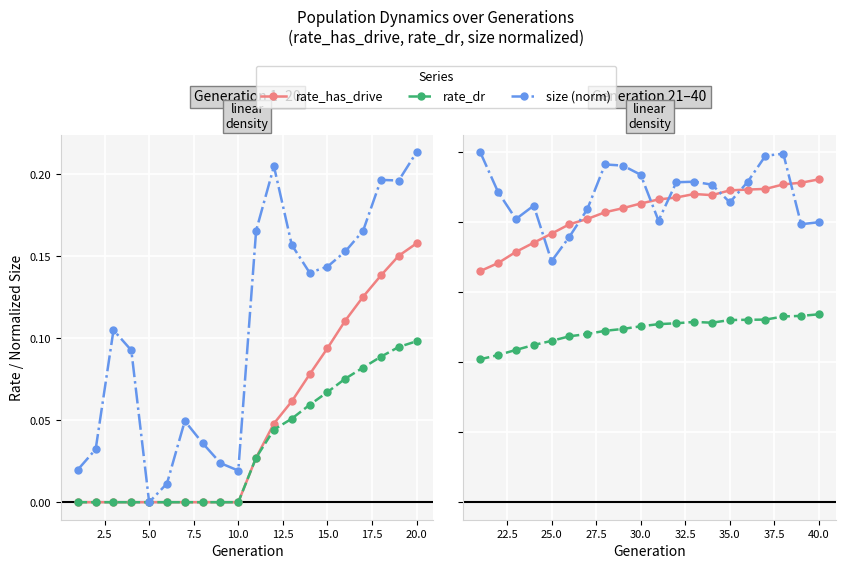

In size (norm), how many points are higher than both neighbors (excluding endpoints)?

4